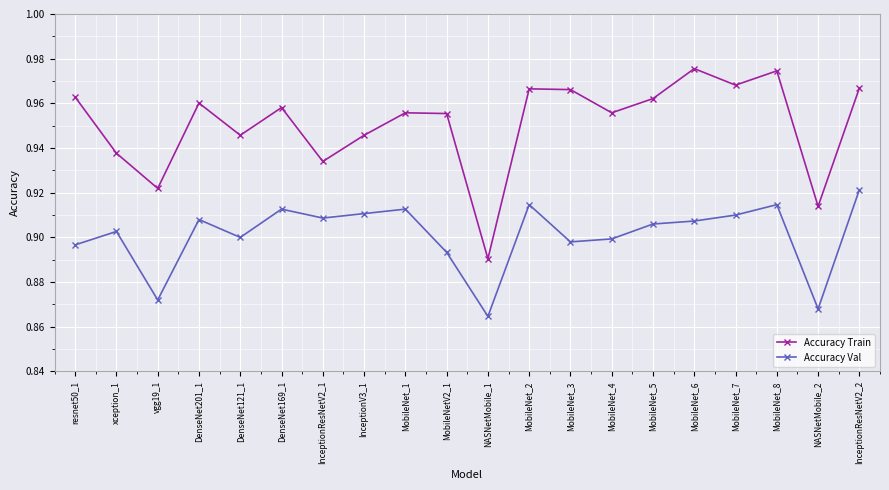

Is it true that Accuracy Val equals 0.9 at MobileNet_4?

True